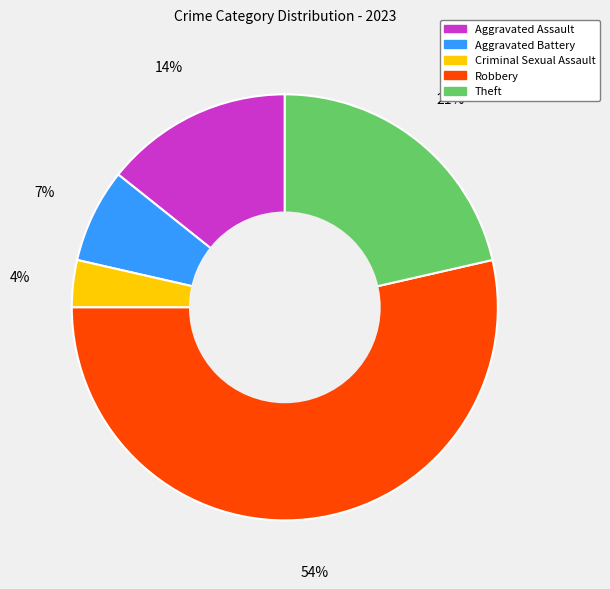

Combined, do Theft and Robbery account for over 50%?

Yes